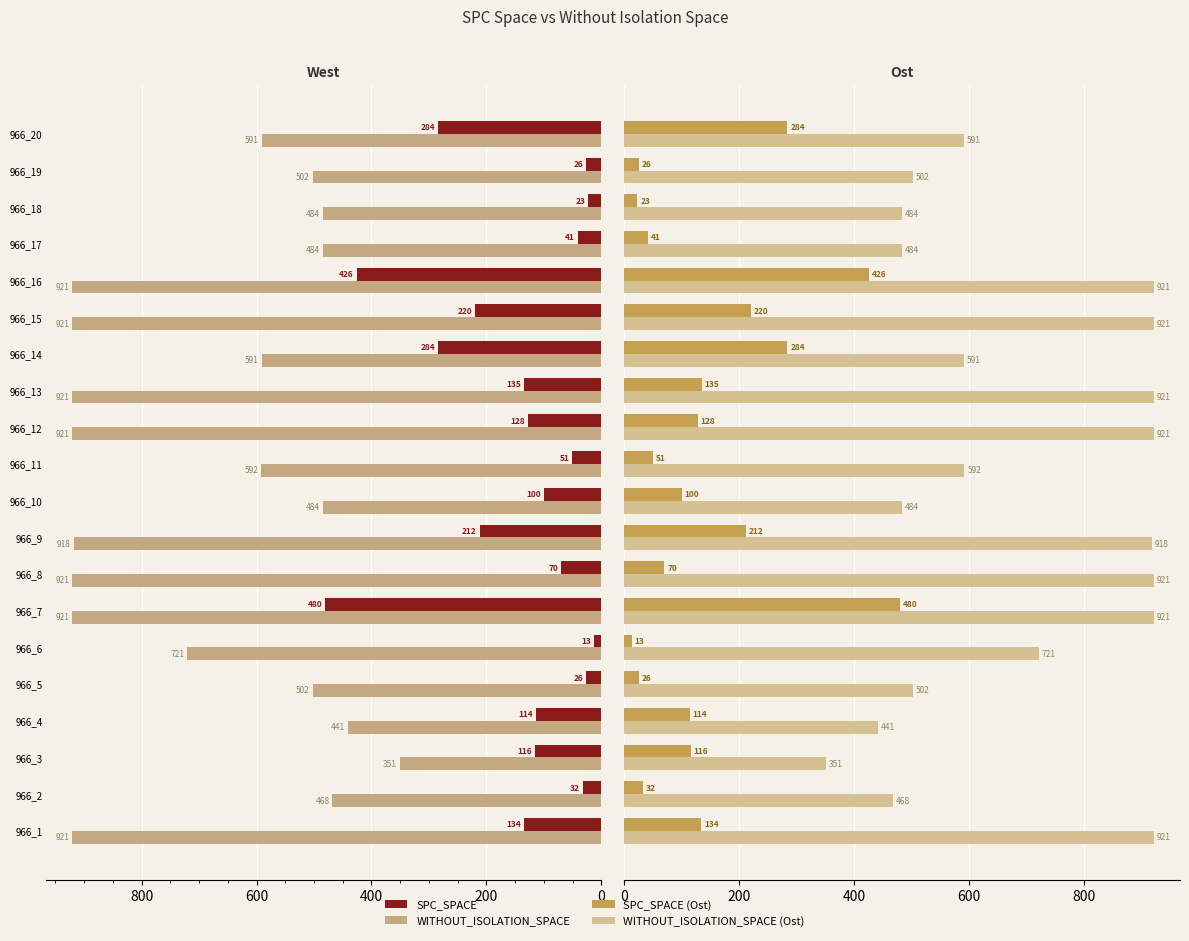

What is the value of the WITHOUT_ISOLATION_SPACE bar at the 14th from the left?

591